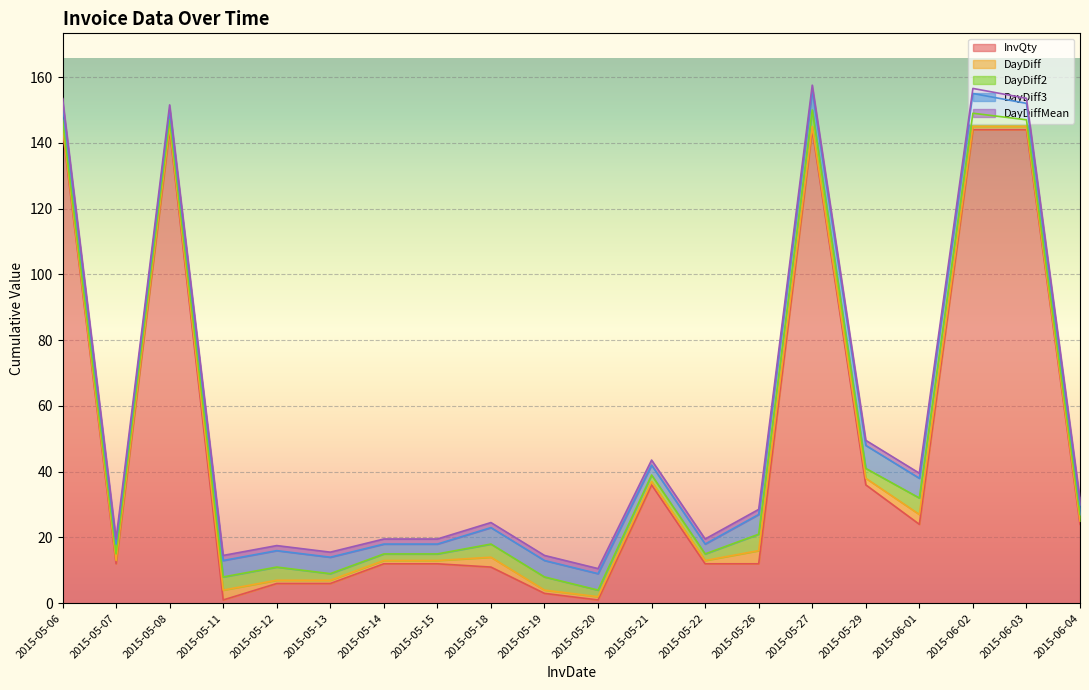

After their last crossing, which series has the higher values: InvQty or DayDiff2?

InvQty